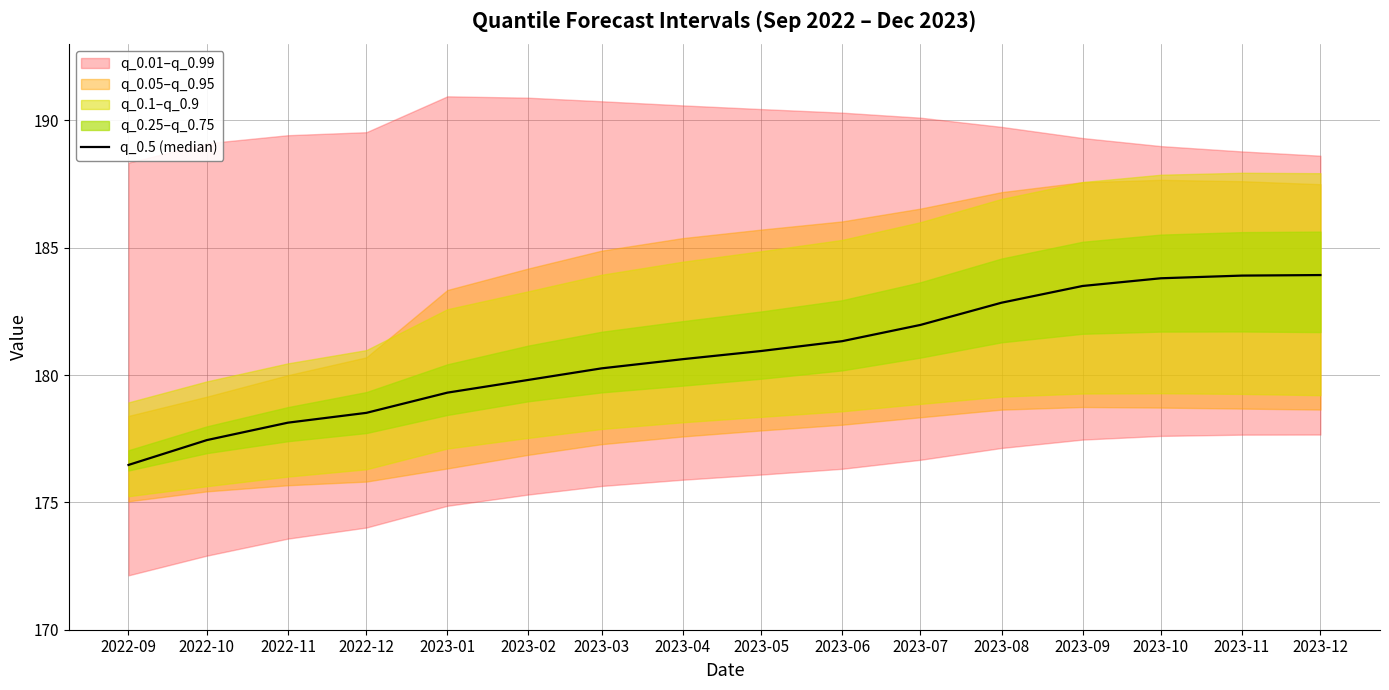

At which label does the data first exceed 180?

2023-03